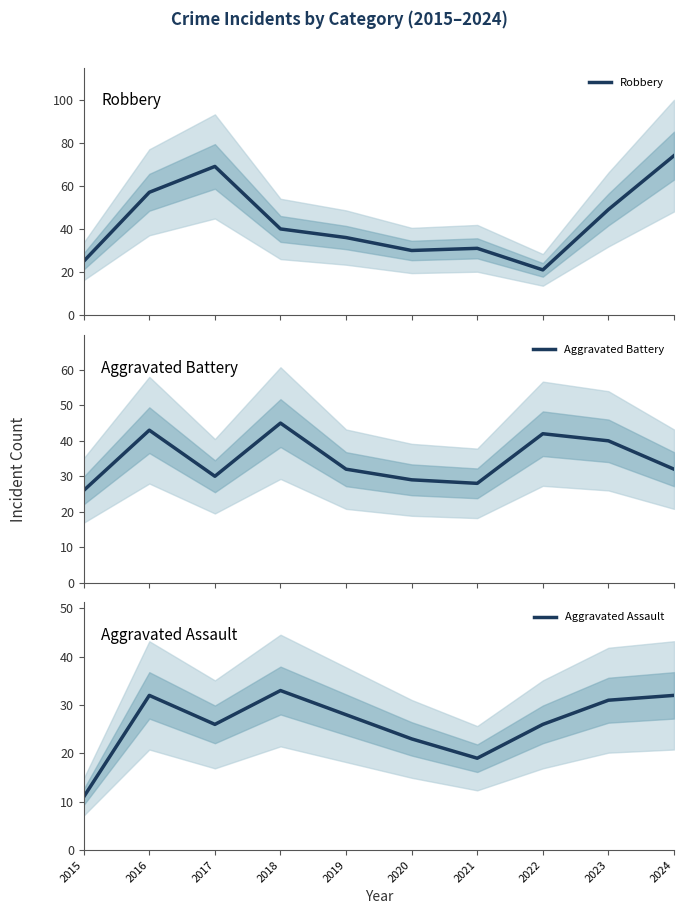

At which category is the sum across all series the highest?

2024